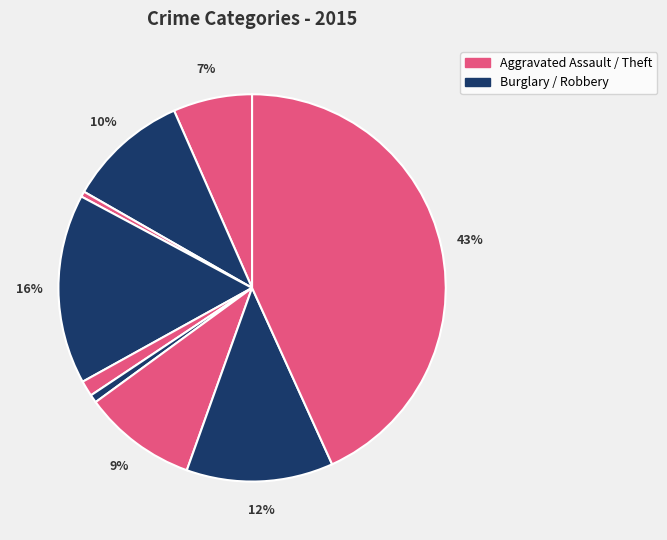

Count the number of slices in the pie.

9